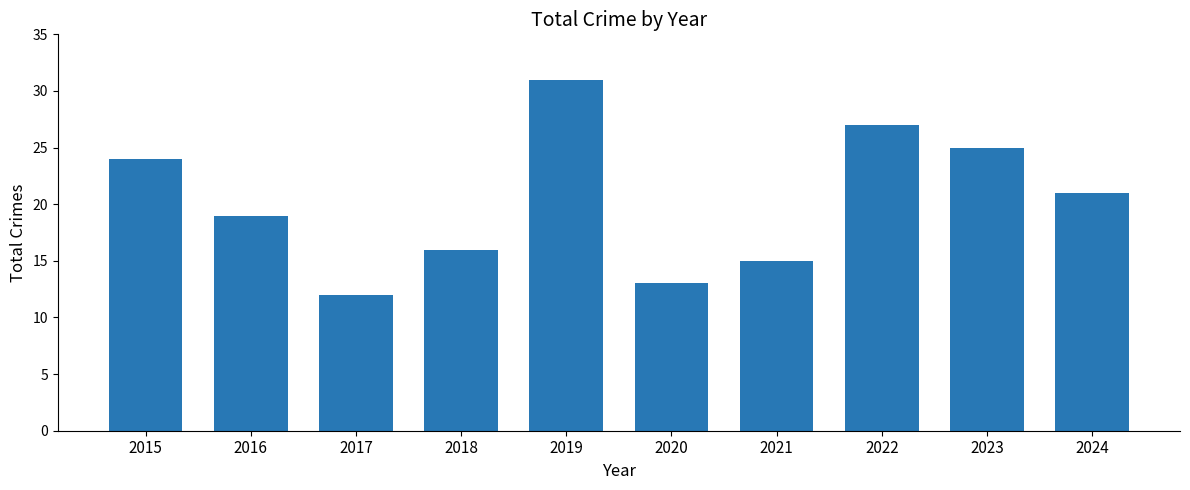

What is the value of the 1st bar from the left?

24